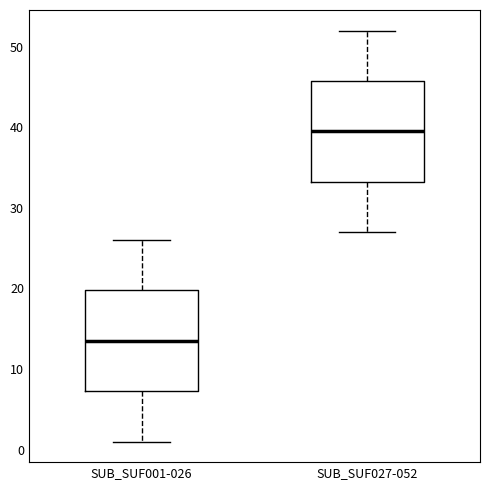

Reading left to right, read every box against the y-axis: the position of its median line, the range the box covers, and the ends of its whiskers. The values are not printed on the chart, so give them approximately, as read against the axis.

SUB_SUF001-026: median 14, box 7 to 20, whiskers 1 to 26
SUB_SUF027-052: median 40, box 33 to 46, whiskers 27 to 52